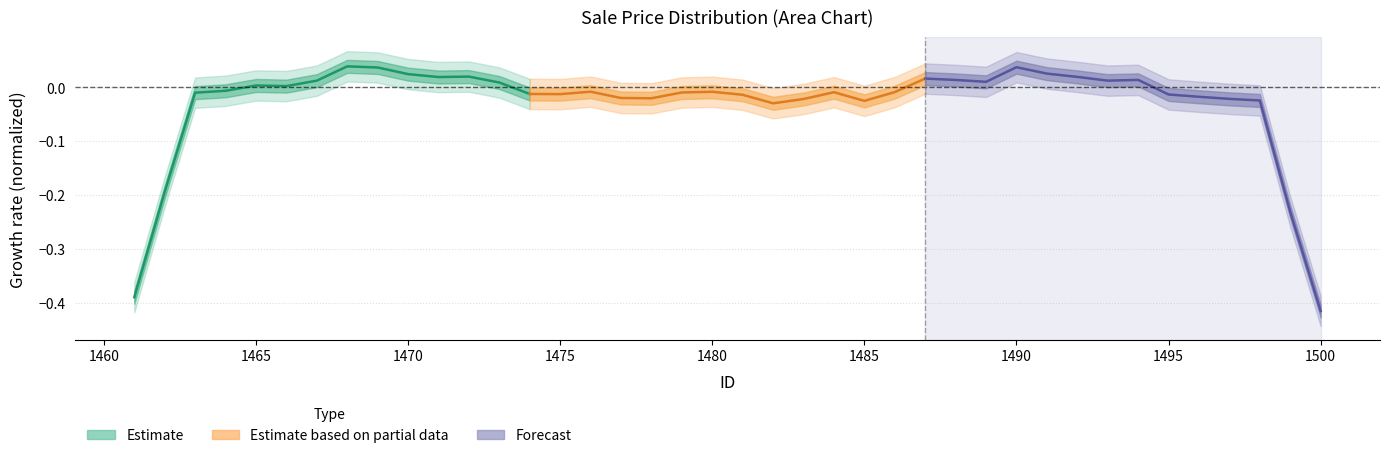

Is it true that Estimate equals 0.0 at 1495?

False